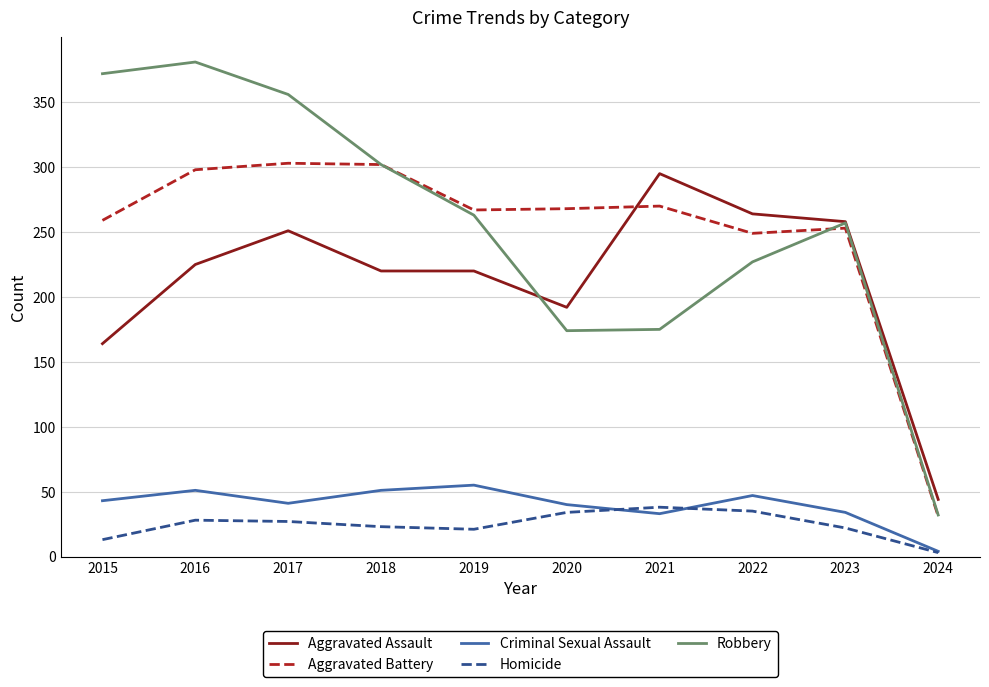

The Aggravated Battery series shows 124 at 2016. True or false?

False